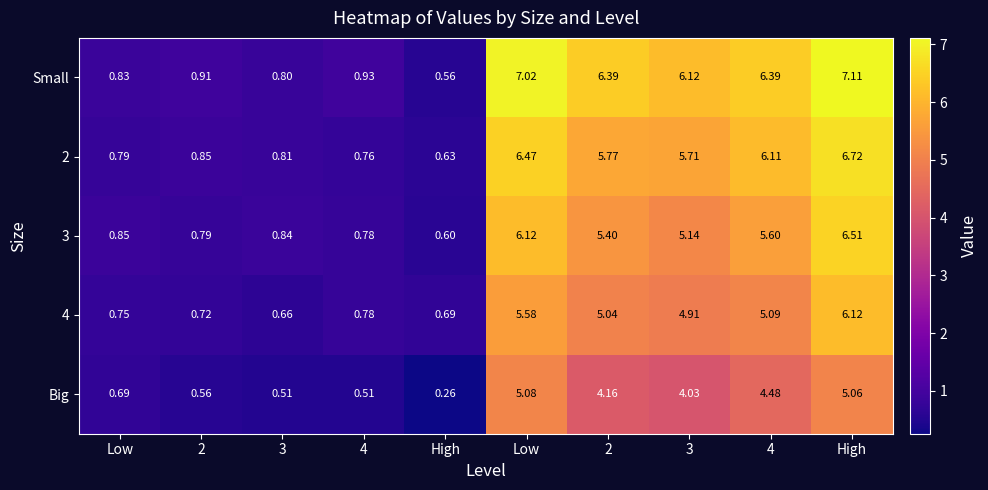

How many categories are shown in the chart?

10